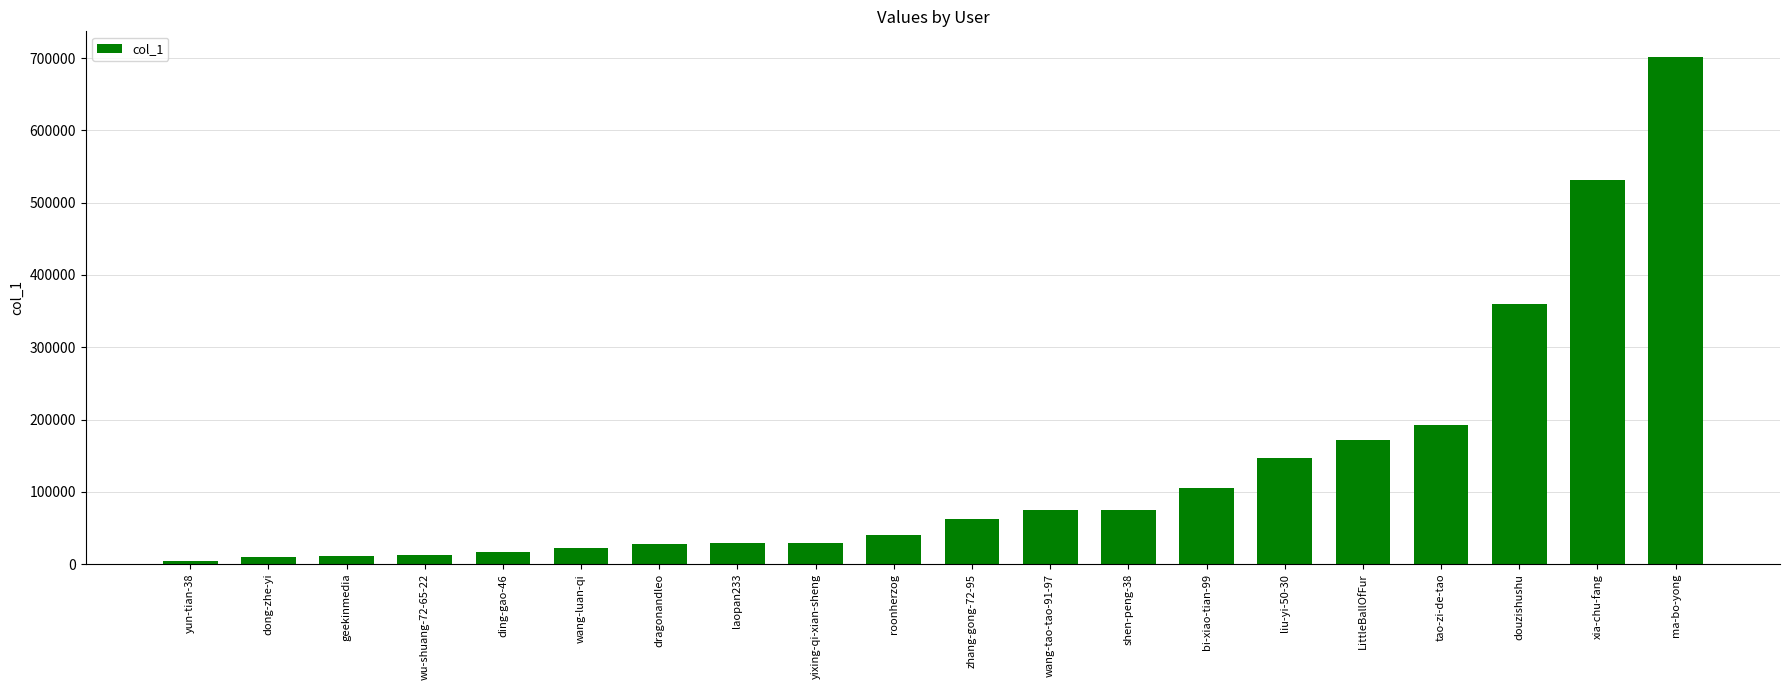

What is the label of the 3rd bar from the right?

douzishushu